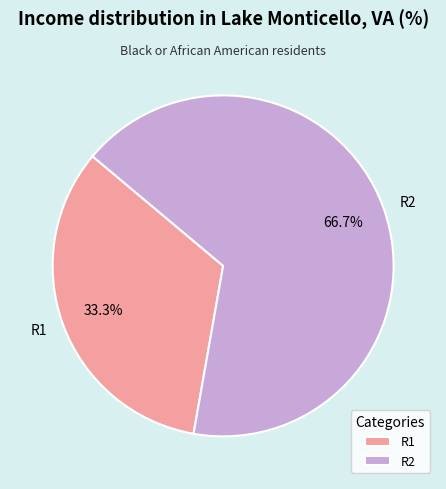

What is the majority slice?

R2